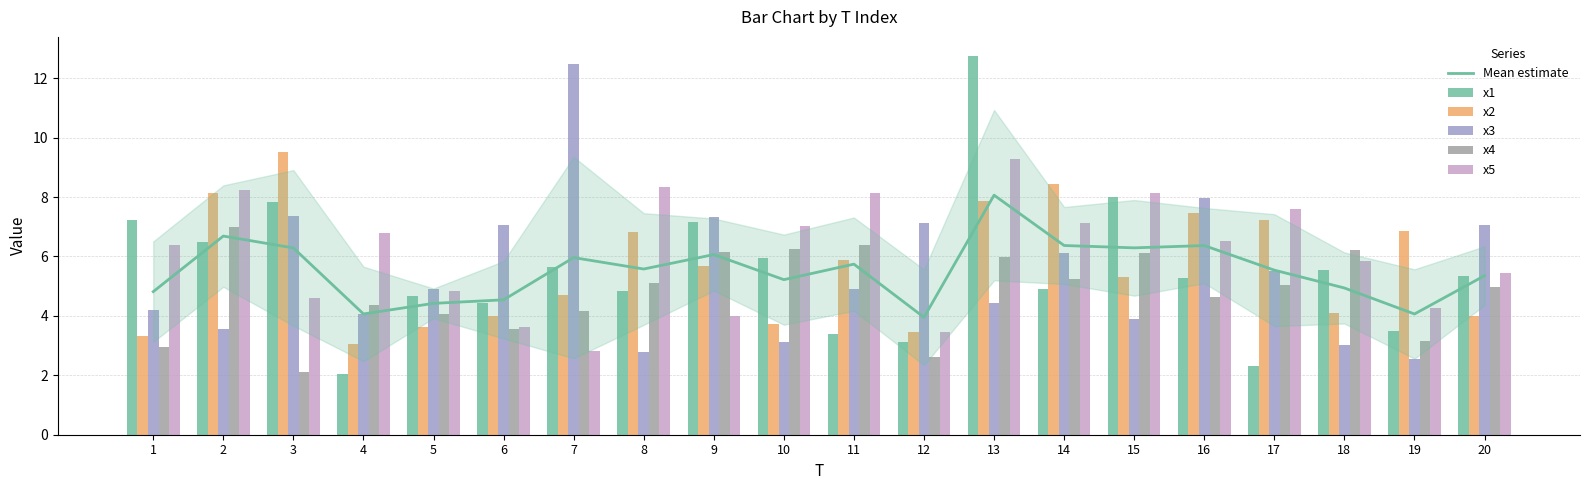

Reading left to right, list all the values displayed in this chart.

Mean estimate: 1=4.8	2=6.7	3=6.3	4=4.1	5=4.4	6=4.5	7=6.0	8=5.6	9=6.1	10=5.2	11=5.7	12=4.0	13=8.1	14=6.4	15=6.3	16=6.4	17=5.5	18=4.9	19=4.1	20=5.4
x1: 1=7.2	2=6.5	3=7.8	4=2.1	5=4.7	6=4.4	7=5.6	8=4.8	9=7.2	10=6.0	11=3.4	12=3.1	13=12.8	14=4.9	15=8.0	16=5.3	17=2.3	18=5.5	19=3.5	20=5.3
x2: 1=3.3	2=8.2	3=9.5	4=3.0	5=3.6	6=4.0	7=4.7	8=6.8	9=5.7	10=3.7	11=5.9	12=3.4	13=7.9	14=8.5	15=5.3	16=7.5	17=7.2	18=4.1	19=6.9	20=4.0
x3: 1=4.2	2=3.5	3=7.4	4=4.0	5=4.9	6=7.1	7=12.5	8=2.8	9=7.3	10=3.1	11=4.9	12=7.1	13=4.4	14=6.1	15=3.9	16=8.0	17=5.5	18=3.0	19=2.6	20=7.0
x4: 1=3.0	2=7.0	3=2.1	4=4.4	5=4.0	6=3.6	7=4.2	8=5.1	9=6.1	10=6.3	11=6.4	12=2.6	13=6.0	14=5.3	15=6.1	16=4.6	17=5.0	18=6.2	19=3.2	20=5.0
x5: 1=6.4	2=8.2	3=4.6	4=6.8	5=4.8	6=3.6	7=2.8	8=8.3	9=4.0	10=7.0	11=8.1	12=3.5	13=9.3	14=7.1	15=8.1	16=6.5	17=7.6	18=5.8	19=4.3	20=5.4